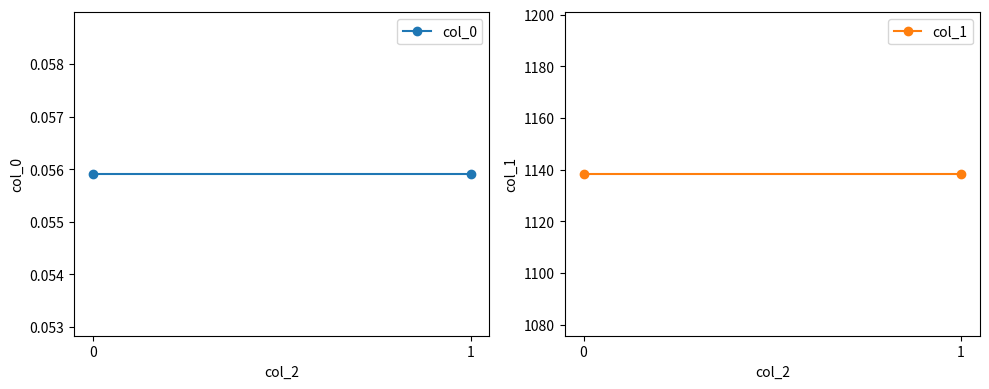

Is it true that col_1 equals 2009.7 at 0?

False